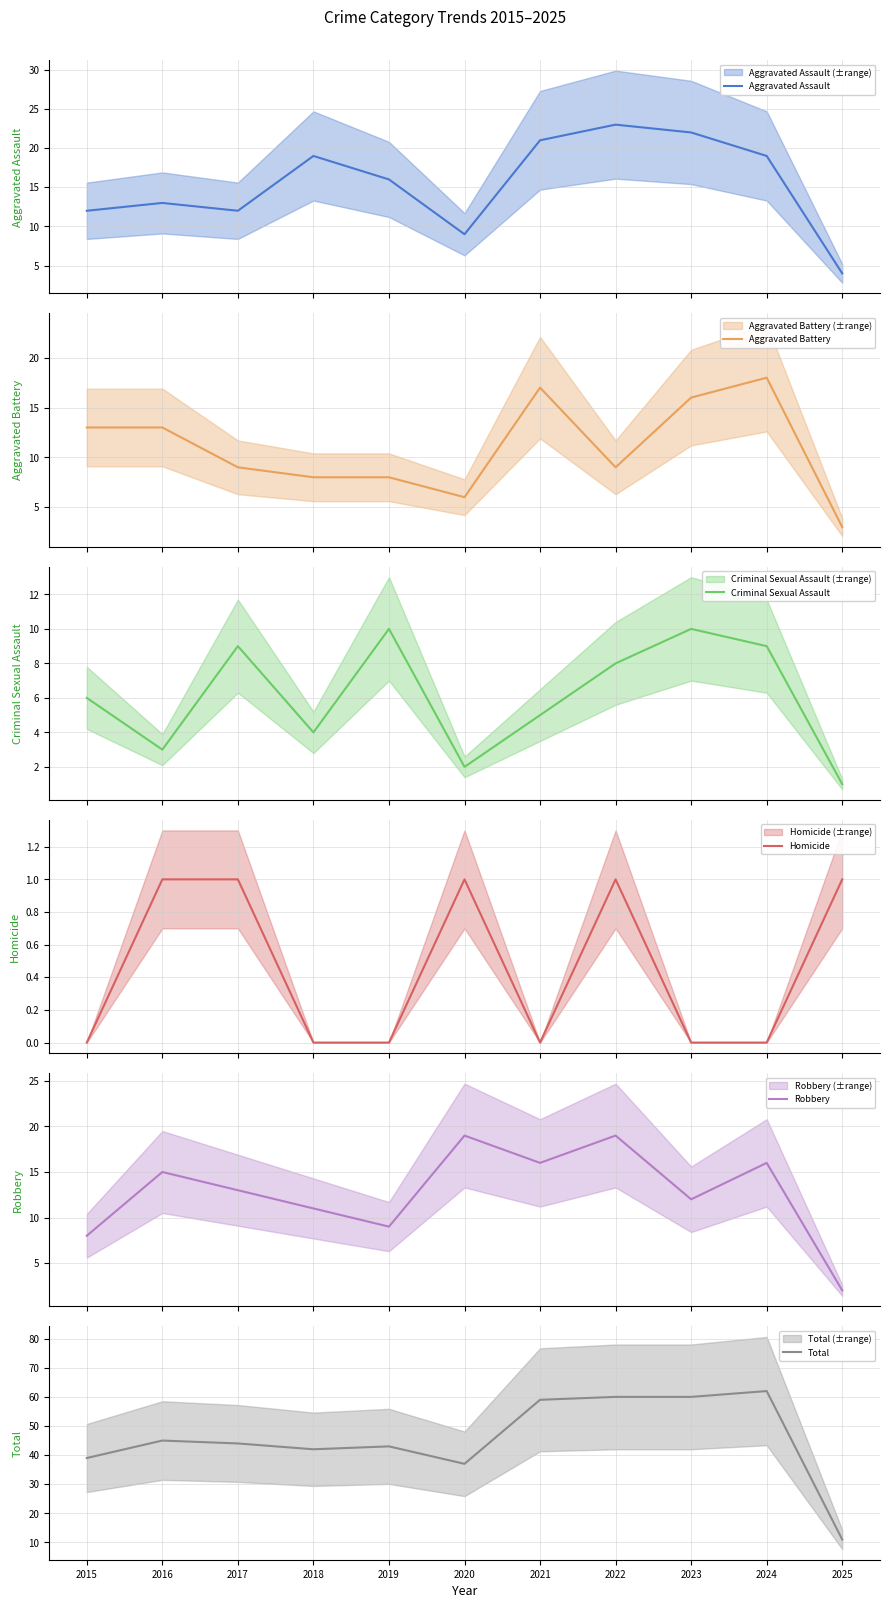

Reading right to left, list all the values displayed in this chart.

Aggravated Assault: 2025=4	2024=19	2023=22	2022=23	2021=21	2020=9	2019=16	2018=19	2017=12	2016=13	2015=12
Aggravated Battery: 2025=3	2024=18	2023=16	2022=9	2021=17	2020=6	2019=8	2018=8	2017=9	2016=13	2015=13
Criminal Sexual Assault: 2025=1	2024=9	2023=10	2022=8	2021=5	2020=2	2019=10	2018=4	2017=9	2016=3	2015=6
Homicide: 2025=1	2024=0	2023=0	2022=1	2021=0	2020=1	2019=0	2018=0	2017=1	2016=1	2015=0
Robbery: 2025=2	2024=16	2023=12	2022=19	2021=16	2020=19	2019=9	2018=11	2017=13	2016=15	2015=8
Total: 2025=11	2024=62	2023=60	2022=60	2021=59	2020=37	2019=43	2018=42	2017=44	2016=45	2015=39